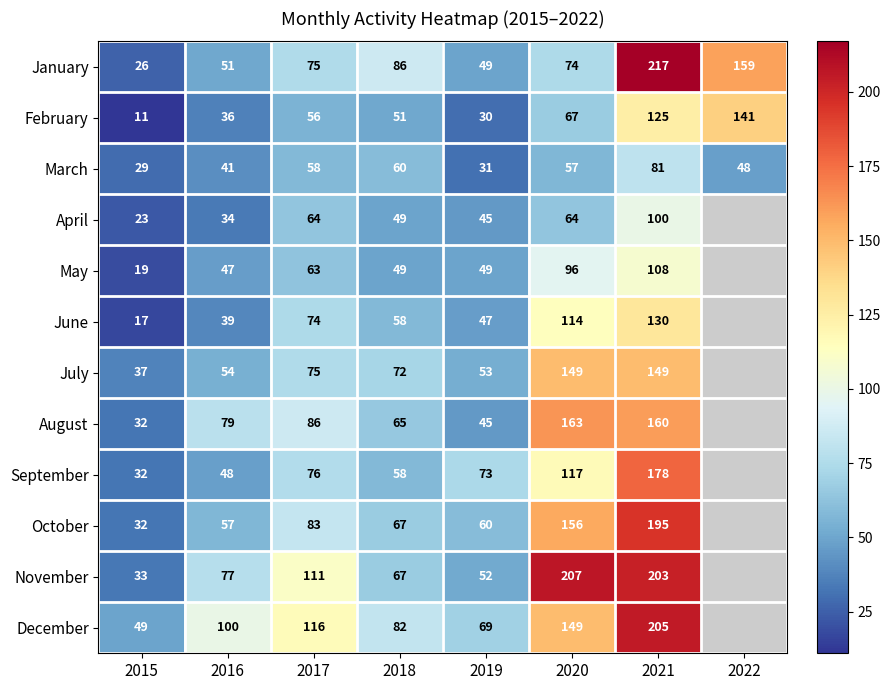

At how many categories does at least one series exceed 142?

3